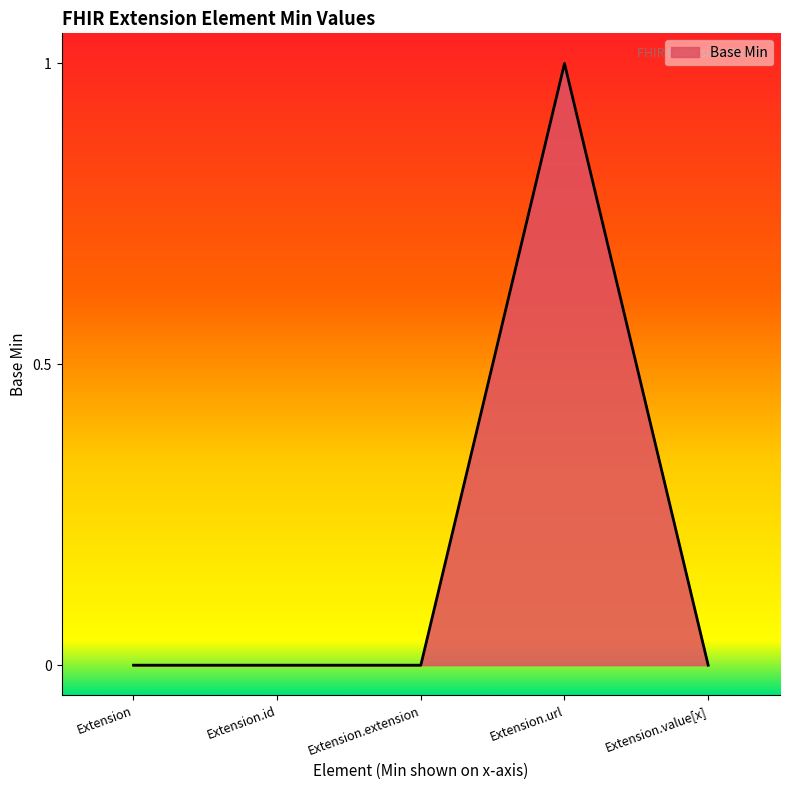

What is the difference between the maximum and second lowest values?

1